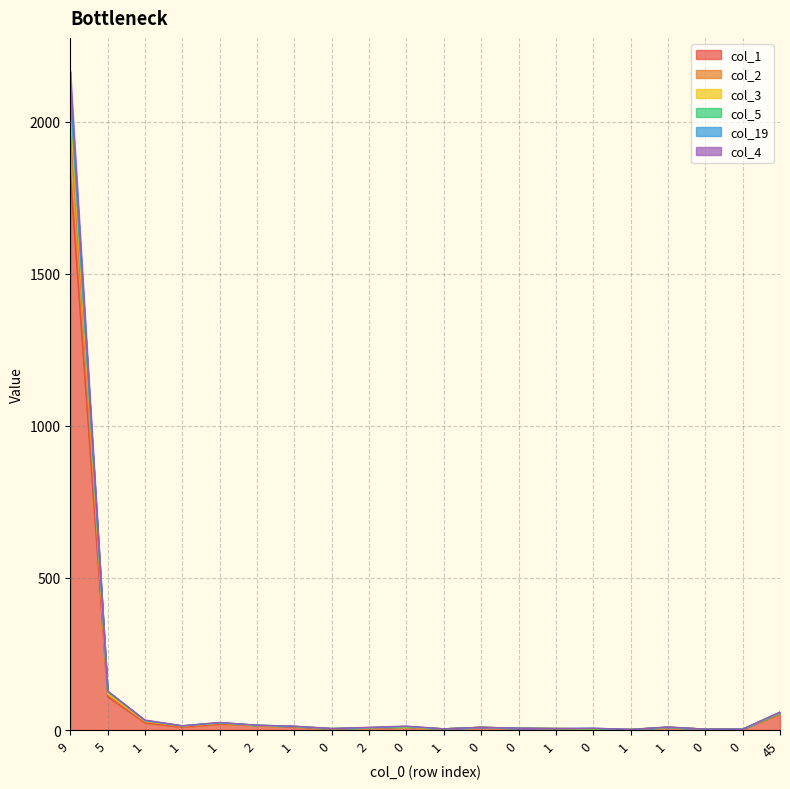

At which category is the sum across all series the highest?

9